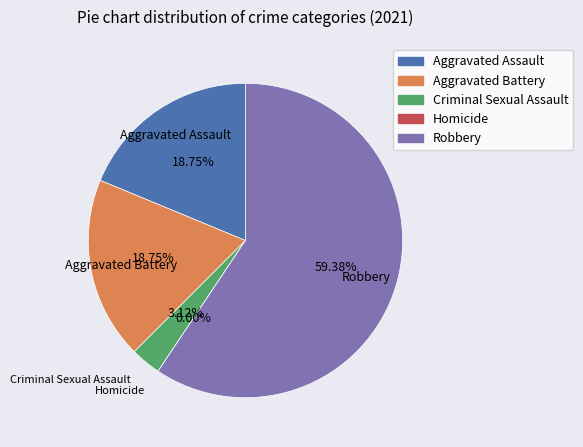

Rank the categories by value from lowest to highest.

Homicide, Criminal Sexual Assault, Aggravated Assault, Aggravated Battery, Robbery